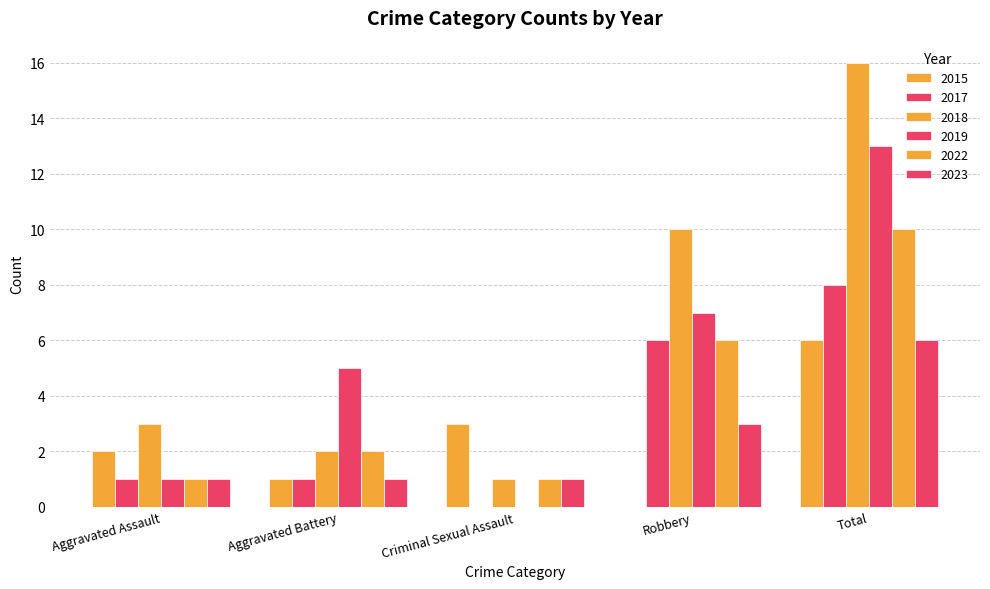

Reading right to left, extract all data points from this chart.

2015: 6	0	3	1	2
2017: 8	6	0	1	1
2018: 16	10	1	2	3
2019: 13	7	0	5	1
2022: 10	6	1	2	1
2023: 6	3	1	1	1